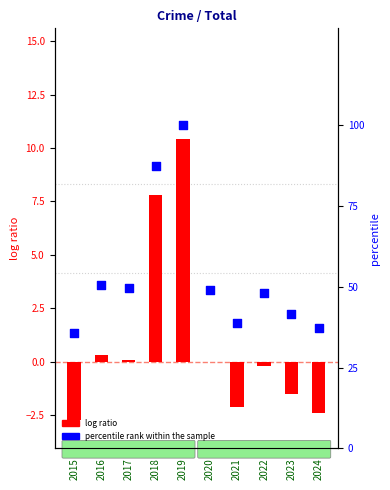

At how many categories does at least one series exceed 15?

10